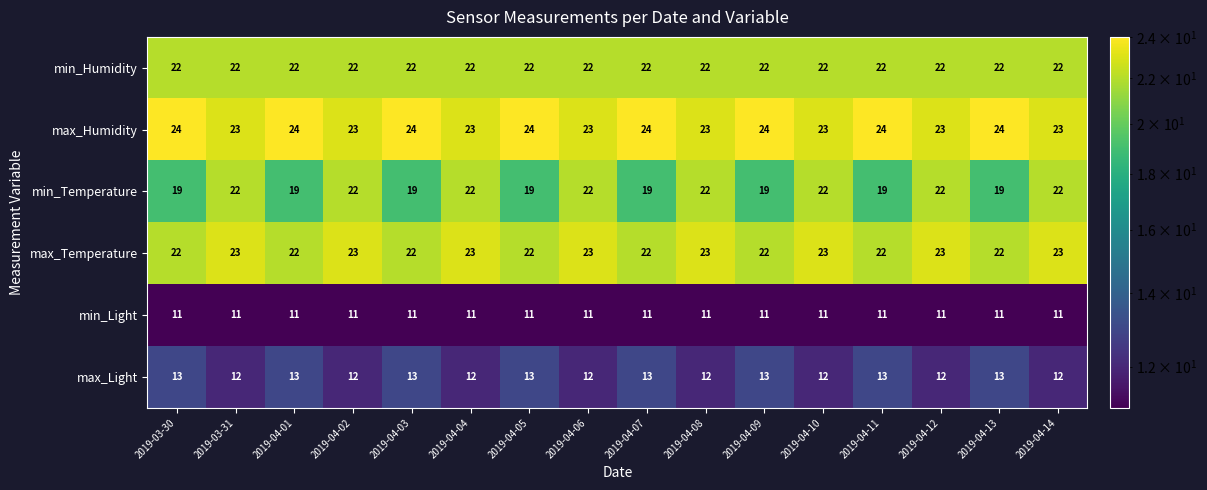

What is the average value of the min_Light series?

11